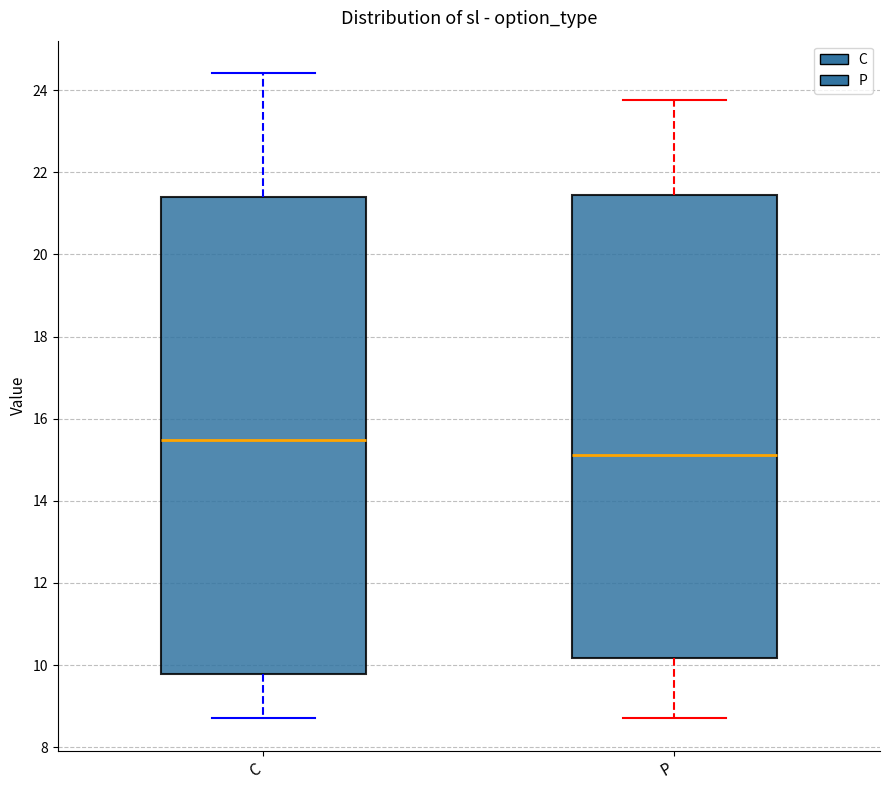

Which box has the lowest median line?

P